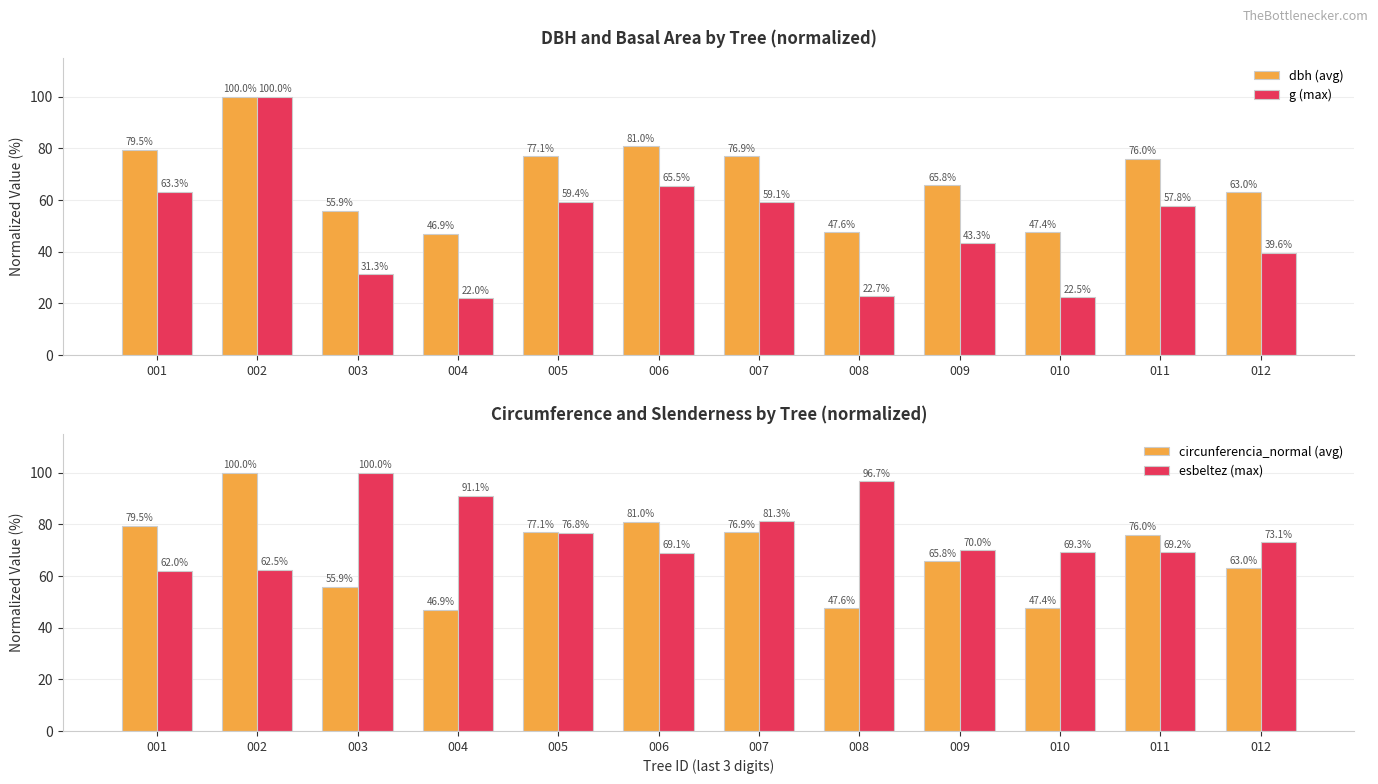

How many groups of bars are there?

12